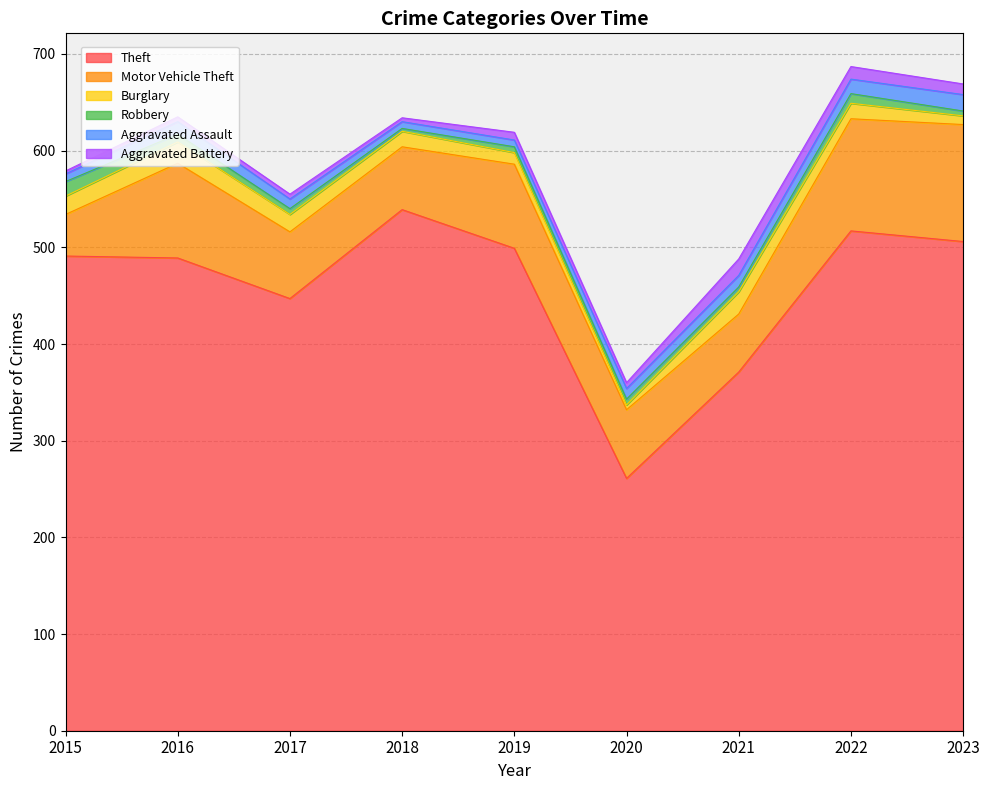

What is the total value across all series at 2023?

669